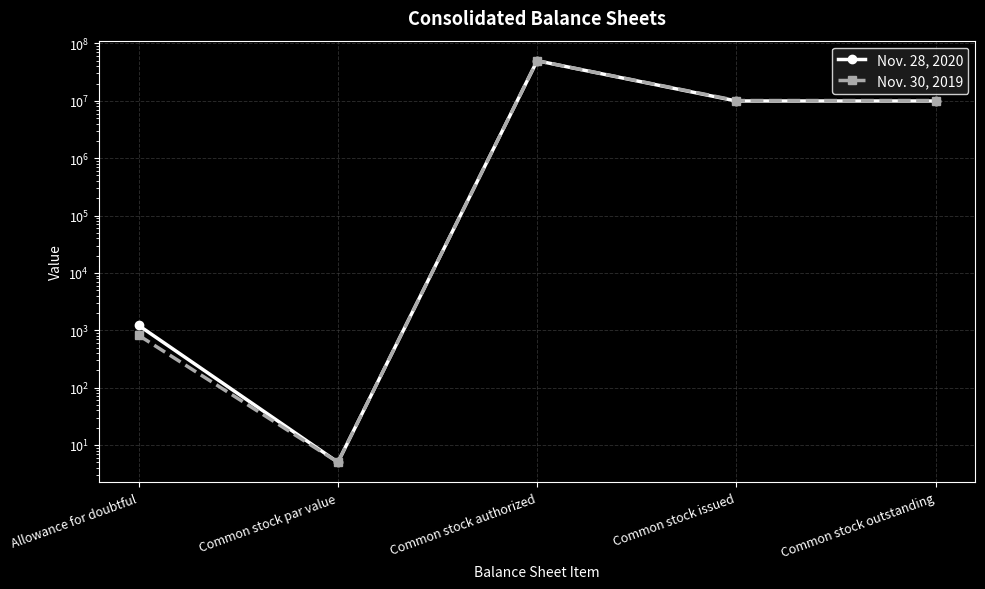

Is it true that Nov. 28, 2020 equals 5 at Common stock par value?

True